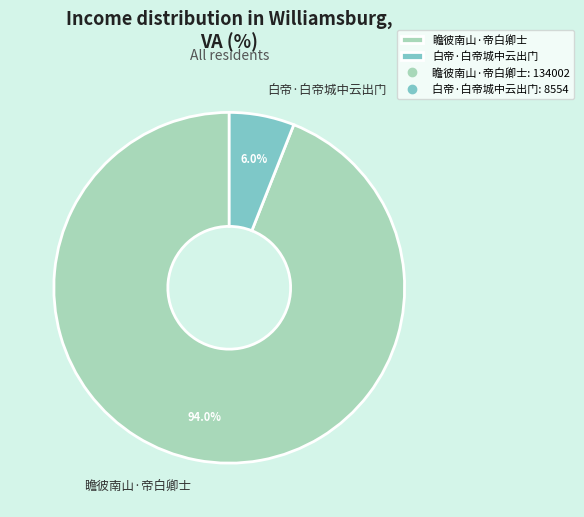

Do 白帝·白帝城中云出门 and 瞻彼南山·帝白卿士 together represent more than half of the pie?

Yes